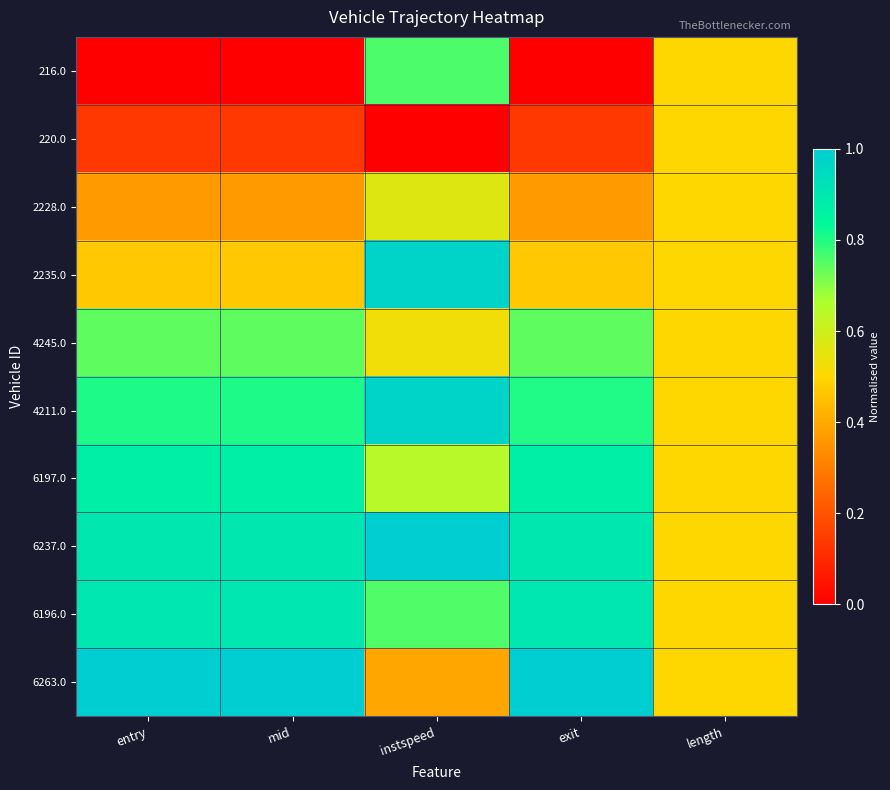

Which series has the widest spread of values?

216.0